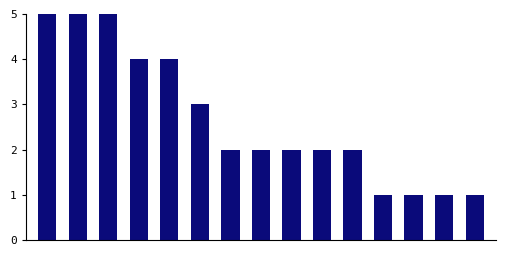

What is the smallest value displayed?

1